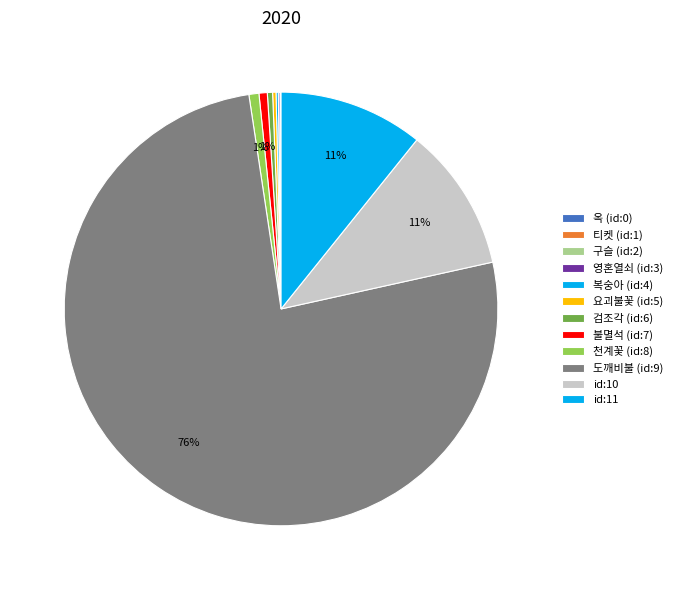

Do 도깨비불 (id:9) and 구슬 (id:2) together represent more than half of the pie?

Yes